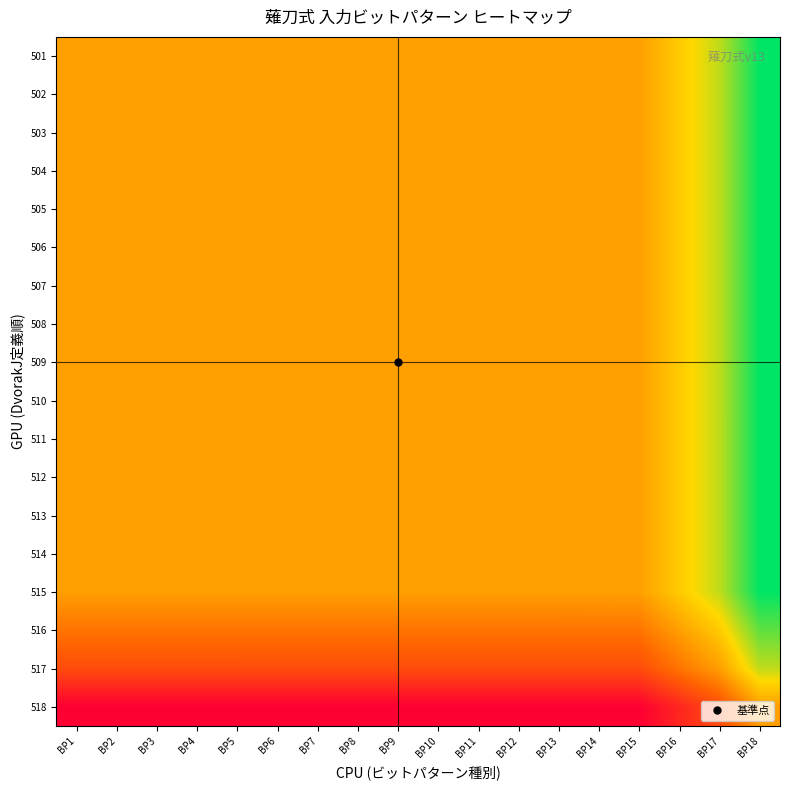

Reading left to right, what are all the values shown in this chart?

501: BP1=0.5	BP2=0.5	BP3=0.5	BP4=0.5	BP5=0.5	BP6=0.5	BP7=0.5	BP8=0.5	BP9=0.5	BP10=0.5	BP11=0.5	BP12=0.5	BP13=0.5	BP14=0.5	BP15=0.5	BP16=0.6	BP17=0.7	BP18=1.0
502: BP1=0.5	BP2=0.5	BP3=0.5	BP4=0.5	BP5=0.5	BP6=0.5	BP7=0.5	BP8=0.5	BP9=0.5	BP10=0.5	BP11=0.5	BP12=0.5	BP13=0.5	BP14=0.5	BP15=0.5	BP16=0.6	BP17=0.7	BP18=1.0
503: BP1=0.5	BP2=0.5	BP3=0.5	BP4=0.5	BP5=0.5	BP6=0.5	BP7=0.5	BP8=0.5	BP9=0.5	BP10=0.5	BP11=0.5	BP12=0.5	BP13=0.5	BP14=0.5	BP15=0.5	BP16=0.6	BP17=0.7	BP18=1.0
504: BP1=0.5	BP2=0.5	BP3=0.5	BP4=0.5	BP5=0.5	BP6=0.5	BP7=0.5	BP8=0.5	BP9=0.5	BP10=0.5	BP11=0.5	BP12=0.5	BP13=0.5	BP14=0.5	BP15=0.5	BP16=0.6	BP17=0.7	BP18=1.0
505: BP1=0.5	BP2=0.5	BP3=0.5	BP4=0.5	BP5=0.5	BP6=0.5	BP7=0.5	BP8=0.5	BP9=0.5	BP10=0.5	BP11=0.5	BP12=0.5	BP13=0.5	BP14=0.5	BP15=0.5	BP16=0.6	BP17=0.7	BP18=1.0
506: BP1=0.5	BP2=0.5	BP3=0.5	BP4=0.5	BP5=0.5	BP6=0.5	BP7=0.5	BP8=0.5	BP9=0.5	BP10=0.5	BP11=0.5	BP12=0.5	BP13=0.5	BP14=0.5	BP15=0.5	BP16=0.6	BP17=0.7	BP18=1.0
507: BP1=0.5	BP2=0.5	BP3=0.5	BP4=0.5	BP5=0.5	BP6=0.5	BP7=0.5	BP8=0.5	BP9=0.5	BP10=0.5	BP11=0.5	BP12=0.5	BP13=0.5	BP14=0.5	BP15=0.5	BP16=0.6	BP17=0.7	BP18=1.0
508: BP1=0.5	BP2=0.5	BP3=0.5	BP4=0.5	BP5=0.5	BP6=0.5	BP7=0.5	BP8=0.5	BP9=0.5	BP10=0.5	BP11=0.5	BP12=0.5	BP13=0.5	BP14=0.5	BP15=0.5	BP16=0.6	BP17=0.7	BP18=1.0
509: BP1=0.5	BP2=0.5	BP3=0.5	BP4=0.5	BP5=0.5	BP6=0.5	BP7=0.5	BP8=0.5	BP9=0.5	BP10=0.5	BP11=0.5	BP12=0.5	BP13=0.5	BP14=0.5	BP15=0.5	BP16=0.6	BP17=0.7	BP18=1.0
510: BP1=0.5	BP2=0.5	BP3=0.5	BP4=0.5	BP5=0.5	BP6=0.5	BP7=0.5	BP8=0.5	BP9=0.5	BP10=0.5	BP11=0.5	BP12=0.5	BP13=0.5	BP14=0.5	BP15=0.5	BP16=0.6	BP17=0.7	BP18=1.0
511: BP1=0.5	BP2=0.5	BP3=0.5	BP4=0.5	BP5=0.5	BP6=0.5	BP7=0.5	BP8=0.5	BP9=0.5	BP10=0.5	BP11=0.5	BP12=0.5	BP13=0.5	BP14=0.5	BP15=0.5	BP16=0.6	BP17=0.7	BP18=1.0
512: BP1=0.5	BP2=0.5	BP3=0.5	BP4=0.5	BP5=0.5	BP6=0.5	BP7=0.5	BP8=0.5	BP9=0.5	BP10=0.5	BP11=0.5	BP12=0.5	BP13=0.5	BP14=0.5	BP15=0.5	BP16=0.6	BP17=0.7	BP18=1.0
513: BP1=0.5	BP2=0.5	BP3=0.5	BP4=0.5	BP5=0.5	BP6=0.5	BP7=0.5	BP8=0.5	BP9=0.5	BP10=0.5	BP11=0.5	BP12=0.5	BP13=0.5	BP14=0.5	BP15=0.5	BP16=0.6	BP17=0.7	BP18=1.0
514: BP1=0.5	BP2=0.5	BP3=0.5	BP4=0.5	BP5=0.5	BP6=0.5	BP7=0.5	BP8=0.5	BP9=0.5	BP10=0.5	BP11=0.5	BP12=0.5	BP13=0.5	BP14=0.5	BP15=0.5	BP16=0.6	BP17=0.7	BP18=1.0
515: BP1=0.5	BP2=0.5	BP3=0.5	BP4=0.5	BP5=0.5	BP6=0.5	BP7=0.5	BP8=0.5	BP9=0.5	BP10=0.5	BP11=0.5	BP12=0.5	BP13=0.5	BP14=0.5	BP15=0.5	BP16=0.6	BP17=0.7	BP18=1.0
516: BP1=0.4	BP2=0.4	BP3=0.4	BP4=0.4	BP5=0.4	BP6=0.4	BP7=0.4	BP8=0.4	BP9=0.4	BP10=0.4	BP11=0.4	BP12=0.4	BP13=0.4	BP14=0.4	BP15=0.4	BP16=0.5	BP17=0.6	BP18=0.9
517: BP1=0.2	BP2=0.2	BP3=0.2	BP4=0.2	BP5=0.2	BP6=0.3	BP7=0.3	BP8=0.3	BP9=0.3	BP10=0.3	BP11=0.3	BP12=0.3	BP13=0.3	BP14=0.3	BP15=0.3	BP16=0.4	BP17=0.5	BP18=0.7
518: BP1=0.0	BP2=0.0	BP3=0.0	BP4=0.0	BP5=0.0	BP6=0.0	BP7=0.0	BP8=0.0	BP9=0.0	BP10=0.0	BP11=0.0	BP12=0.0	BP13=0.0	BP14=0.0	BP15=0.0	BP16=0.1	BP17=0.2	BP18=0.5